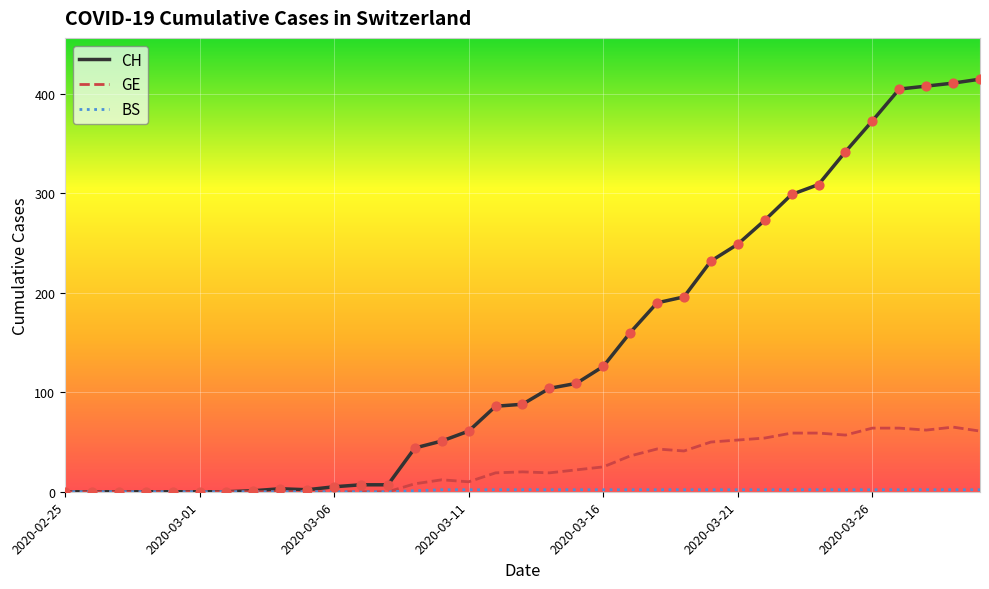

What is the maximum value for CH?

415